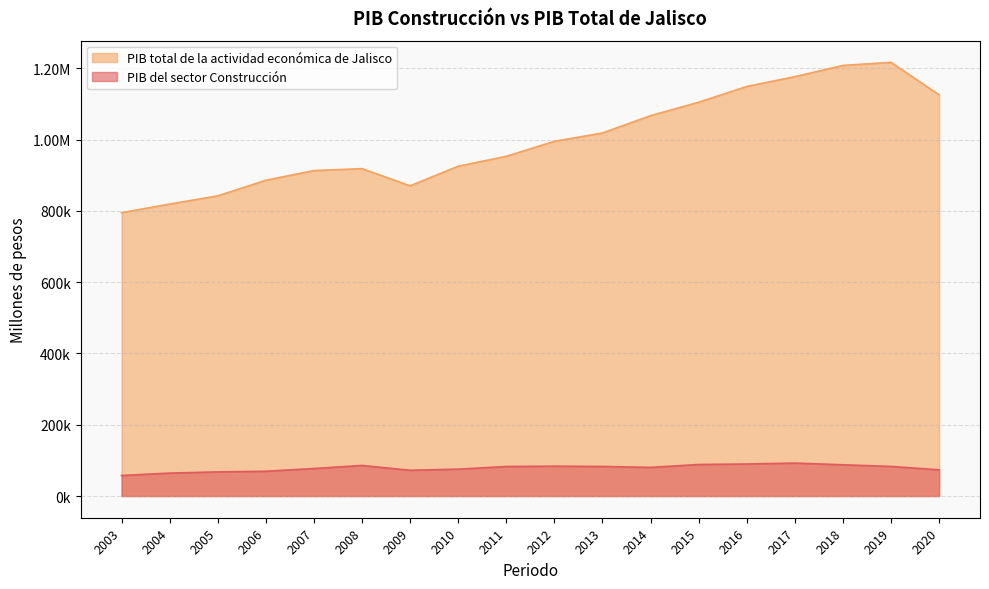

True or false: PIB del sector Construcción and PIB total de la actividad económica de Jalisco intersect in this chart.

False